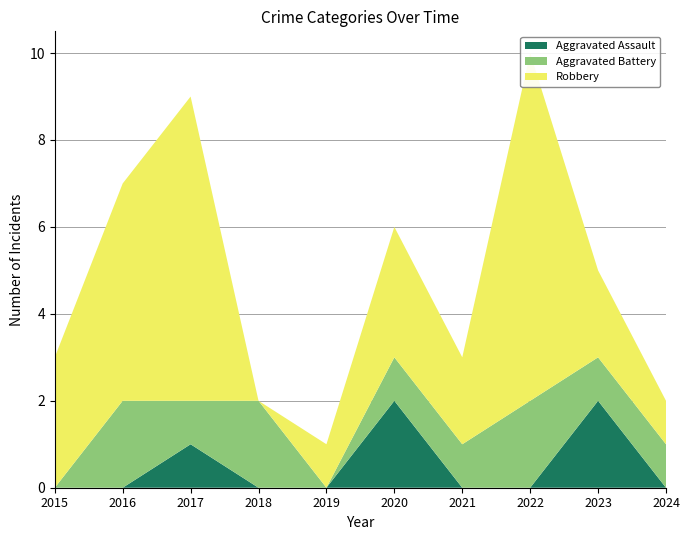

Reading left to right, what are all the values shown in this chart?

Aggravated Assault: 2015=0	2016=0	2017=1	2018=0	2019=0	2020=2	2021=0	2022=0	2023=2	2024=0
Aggravated Battery: 2015=0	2016=2	2017=1	2018=2	2019=0	2020=1	2021=1	2022=2	2023=1	2024=1
Robbery: 2015=3	2016=5	2017=7	2018=0	2019=1	2020=3	2021=2	2022=8	2023=2	2024=1